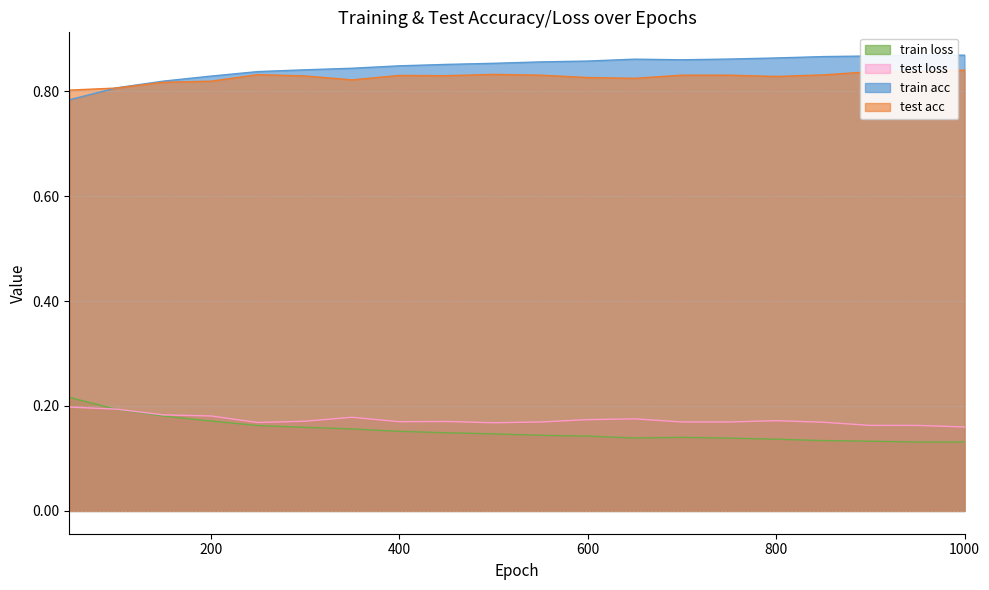

At which category is the sum across all series the highest?

450